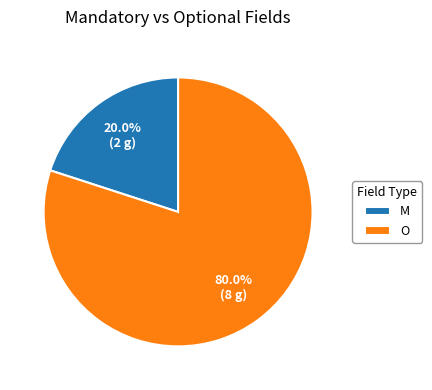

How many slices are in this pie chart?

2